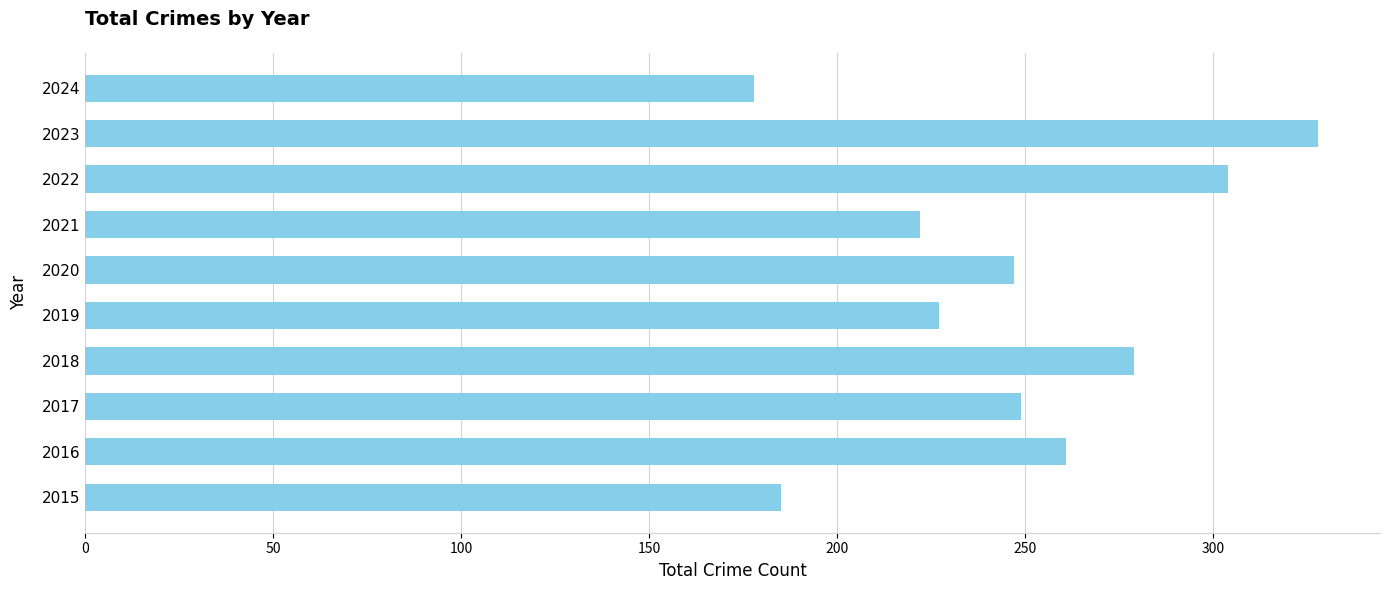

What is the sum of all values?

2480